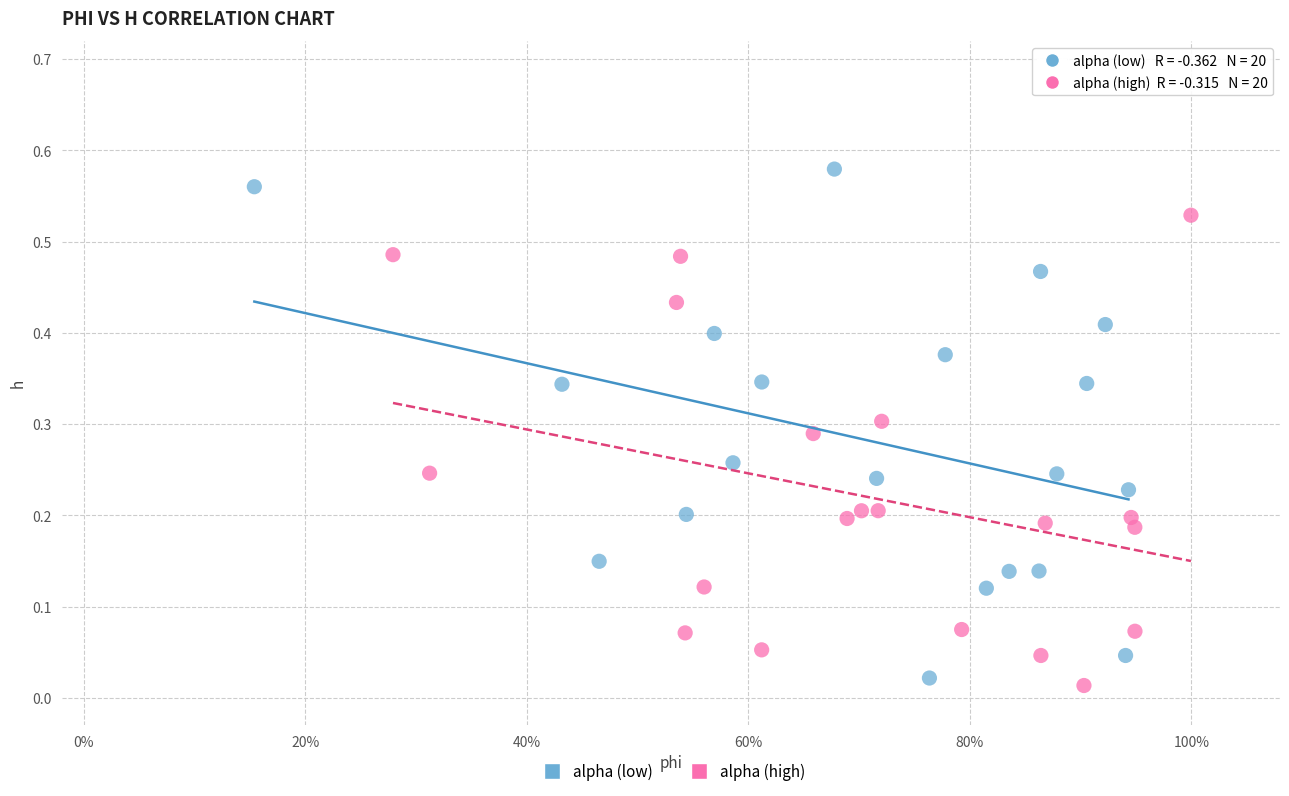

Which series contains the highest Y value?

alpha (low)